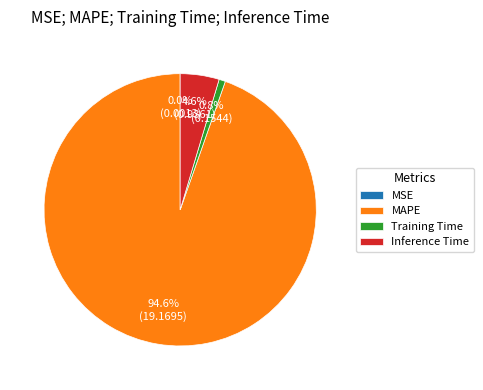

Between Training Time and Inference Time, which is larger?

Inference Time